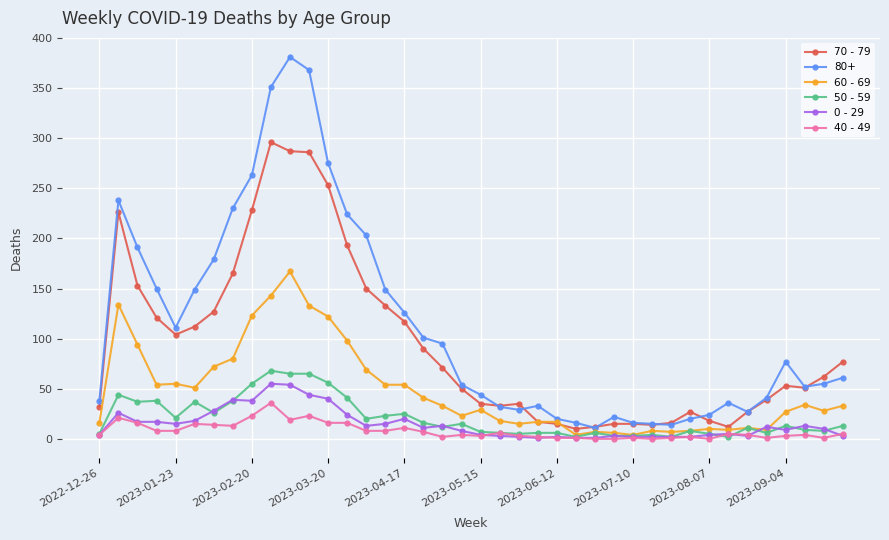

What is the difference between the maximum and minimum values in the 70 - 79 series?

286